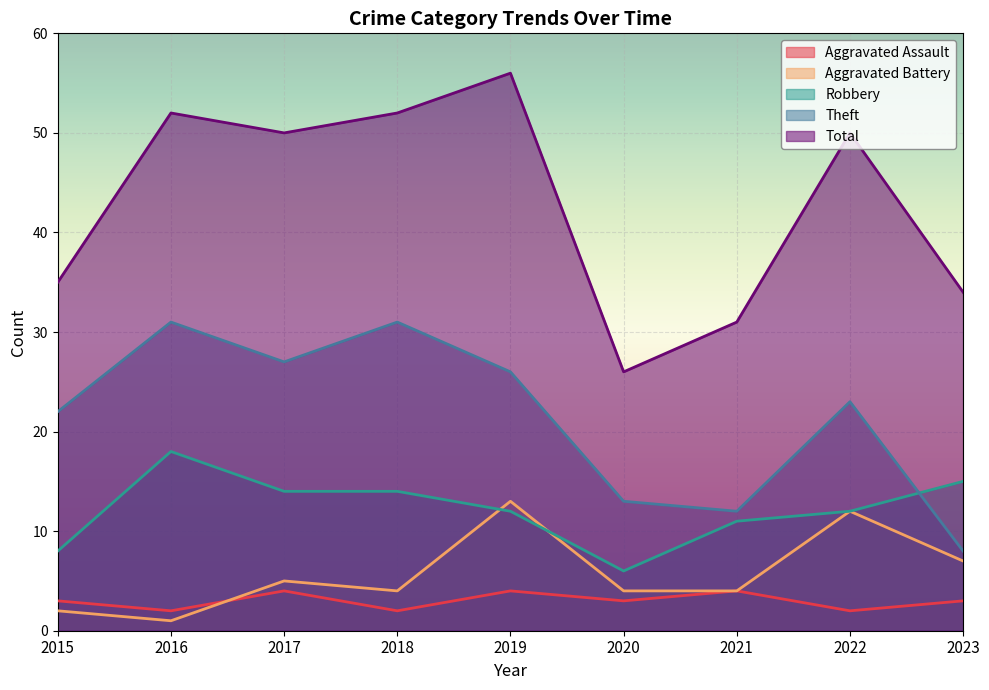

What is the spread (max minus min) of values at 2017?

46